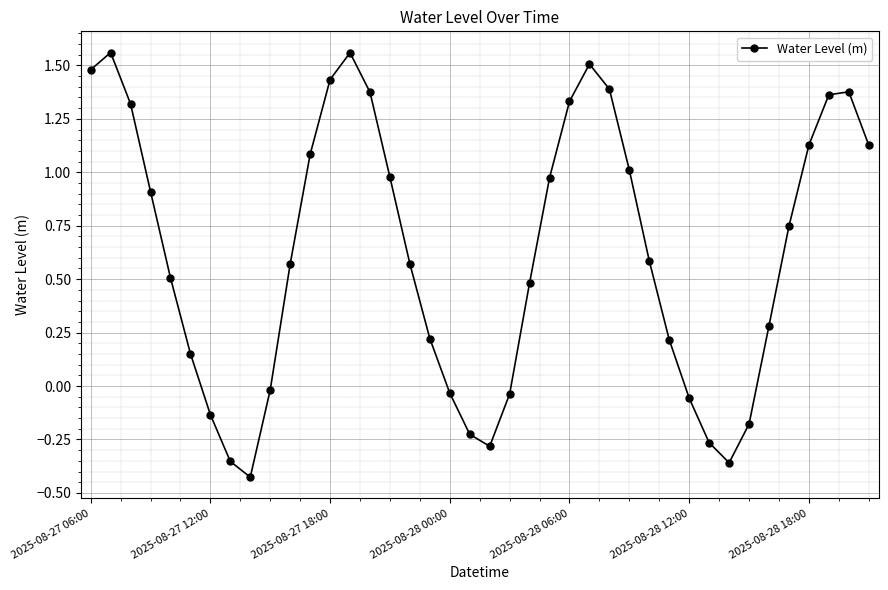

What is the difference between the maximum and second lowest values?

1.9